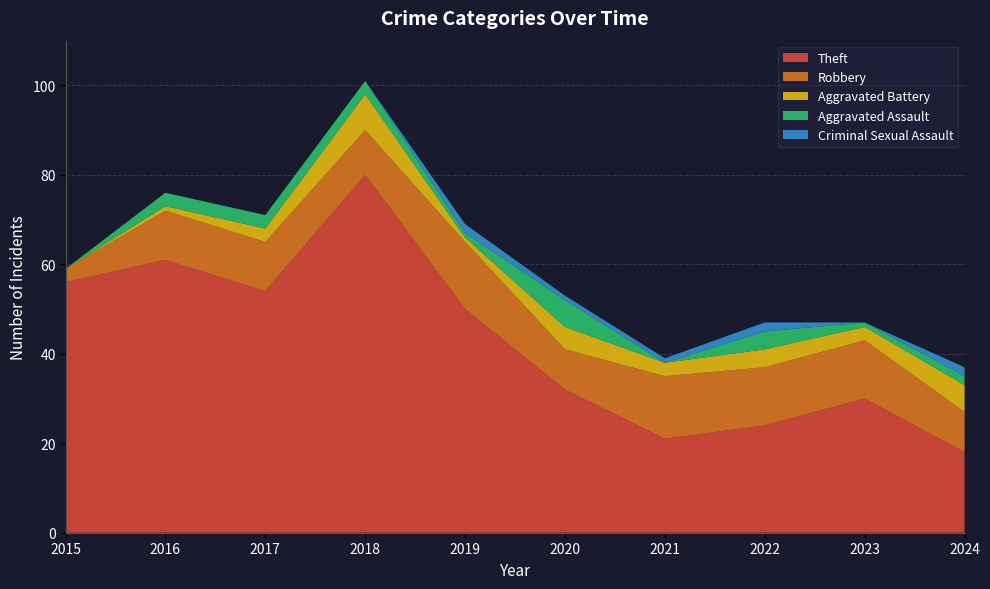

Reading right to left, what are all the values shown in this chart?

Theft: 18	30	24	21	32	50	80	54	61	56
Robbery: 9	13	13	14	9	15	10	11	11	3
Aggravated Battery: 6	3	4	3	5	1	8	3	1	0
Aggravated Assault: 2	1	4	0	6	1	3	3	3	0
Criminal Sexual Assault: 2	0	2	1	1	2	0	0	0	0